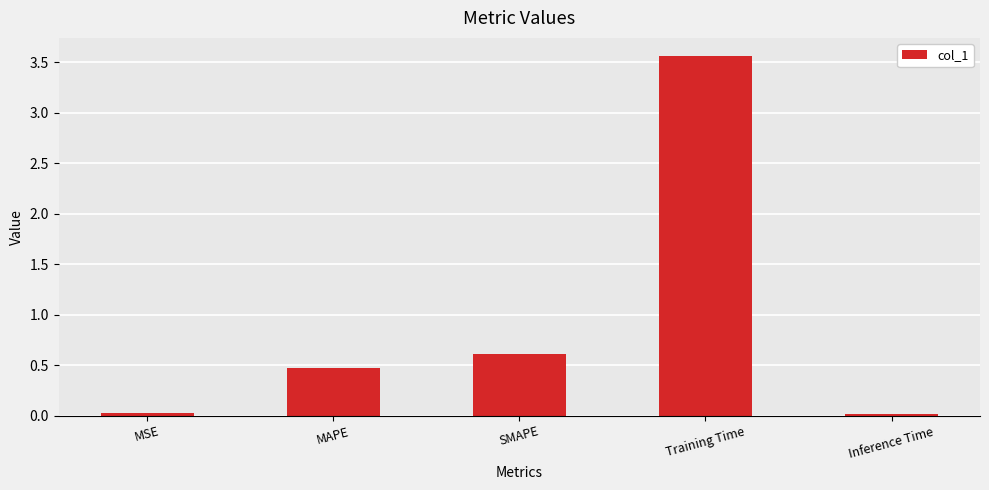

What is the ratio of the value at SMAPE to the value at Training Time?

0.2